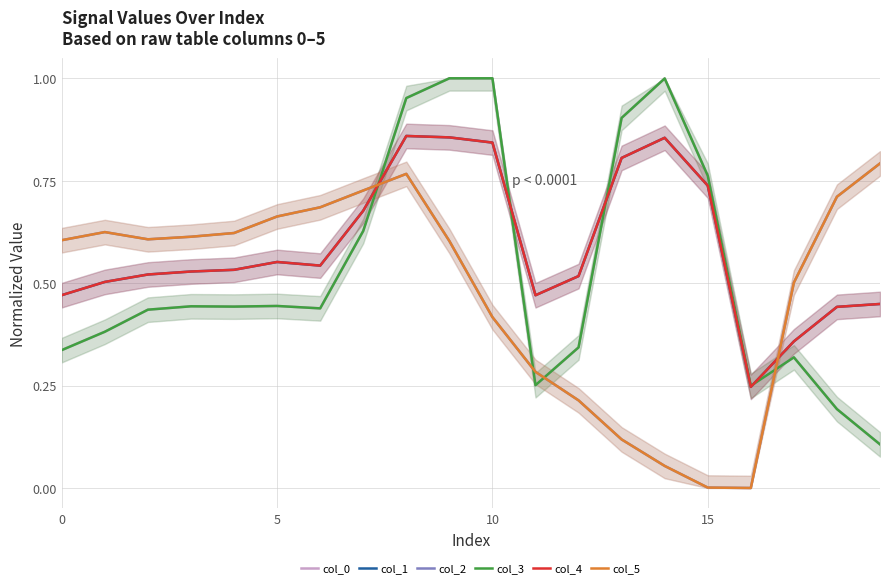

The value of col_0 at 6 is 0.1. True or false?

False